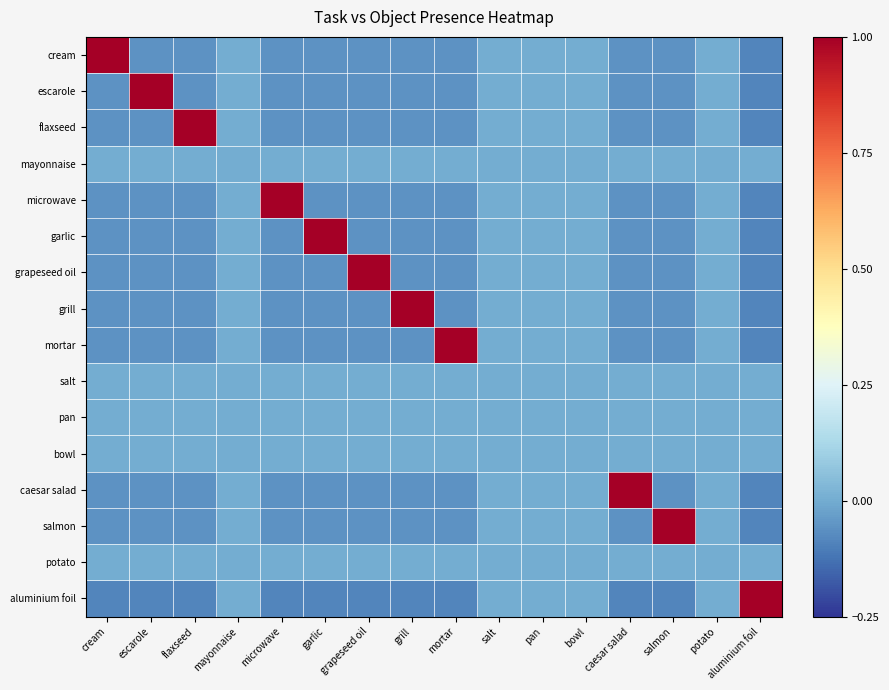

What is the spread (max minus min) of values at salmon?

1.1